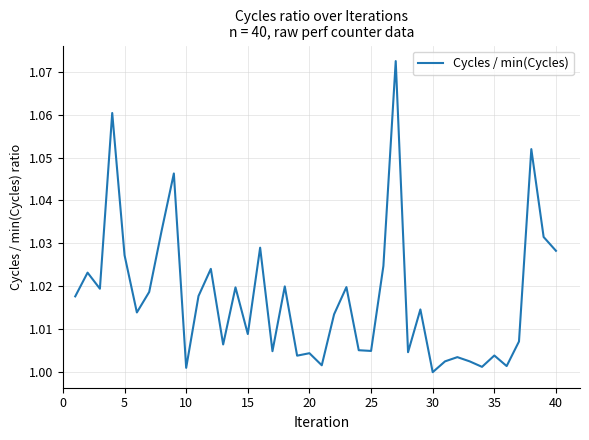

Is this an area chart (filled region under the line)?

No